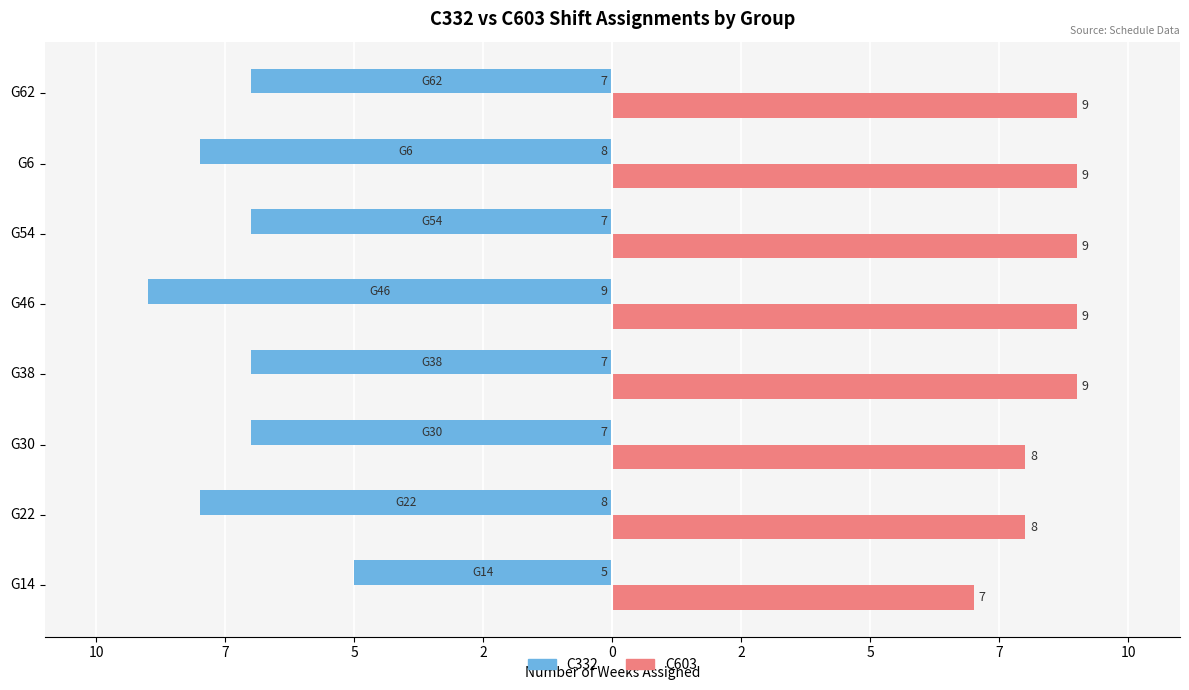

What are all the series names shown in the legend?

C332, C603